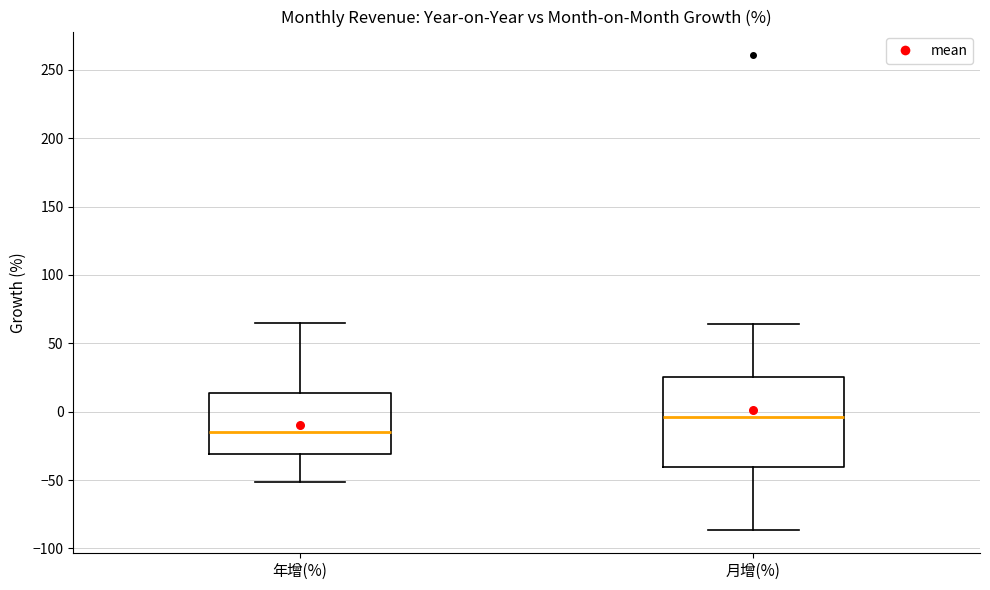

Reading left to right, read every box against the y-axis: the position of its median line, the range the box covers, and the ends of its whiskers. The values are not printed on the chart, so give them approximately, as read against the axis.

年增(%): median -15, box -30 to 15, whiskers -50 to 65
月增(%): median -5, box -40 to 25, whiskers -85 to 65